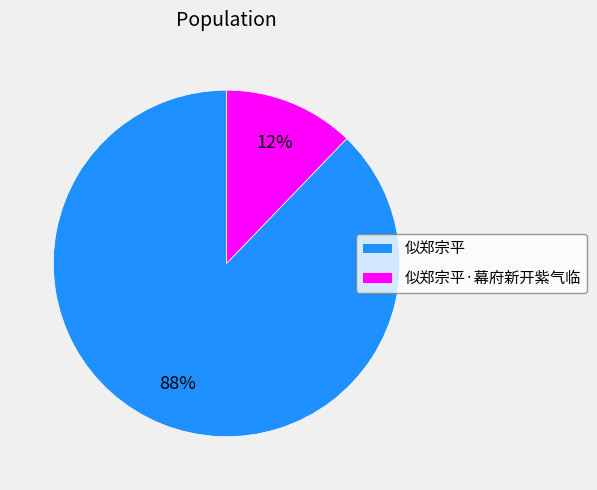

Which category has the biggest portion of the pie?

似郑宗平